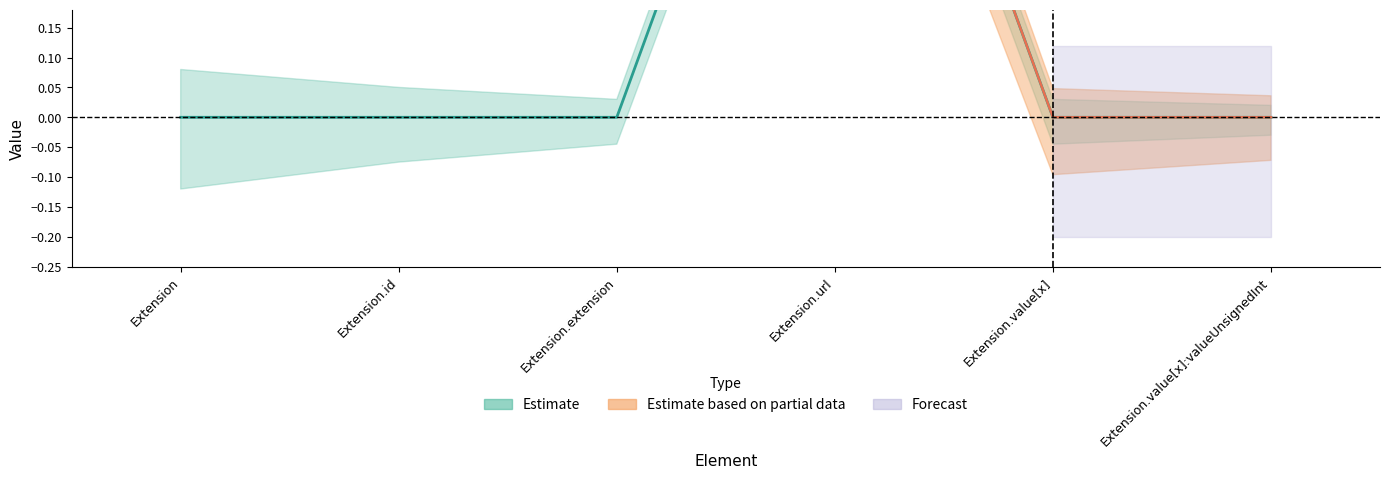

What is the sum of all values?

1